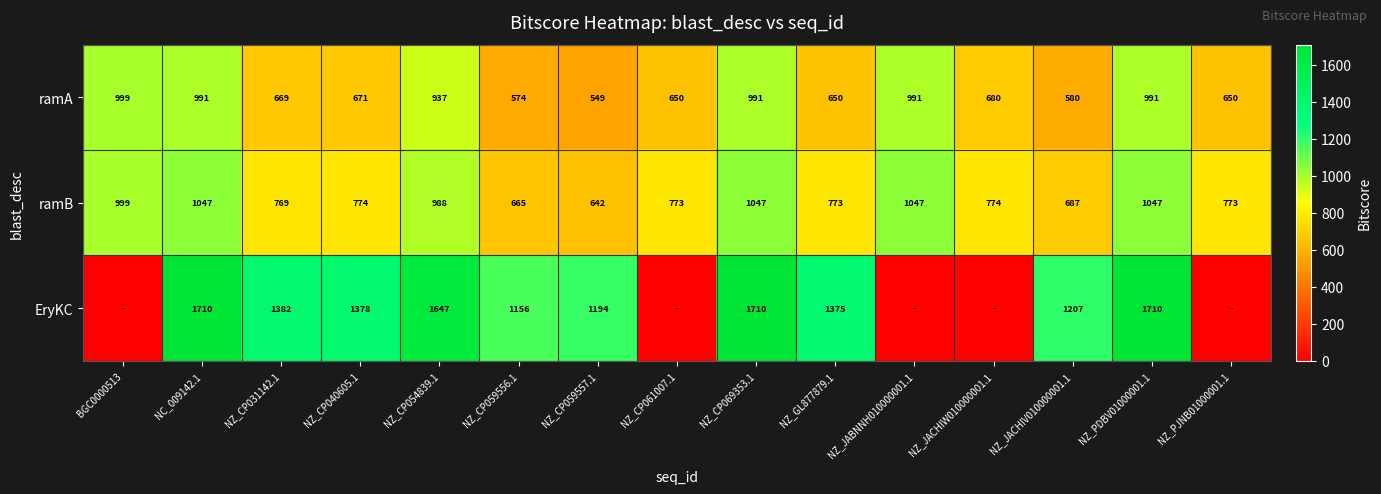

What is the total value across all series at NC_009142.1?

3748